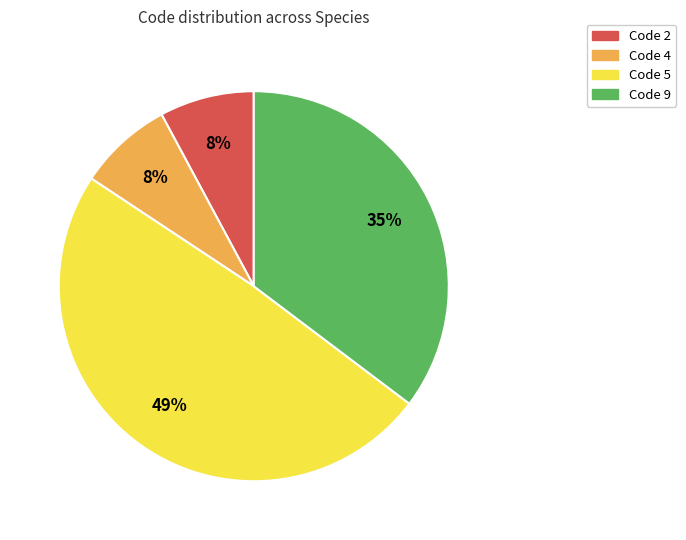

What is the largest slice in the pie chart?

Code 5